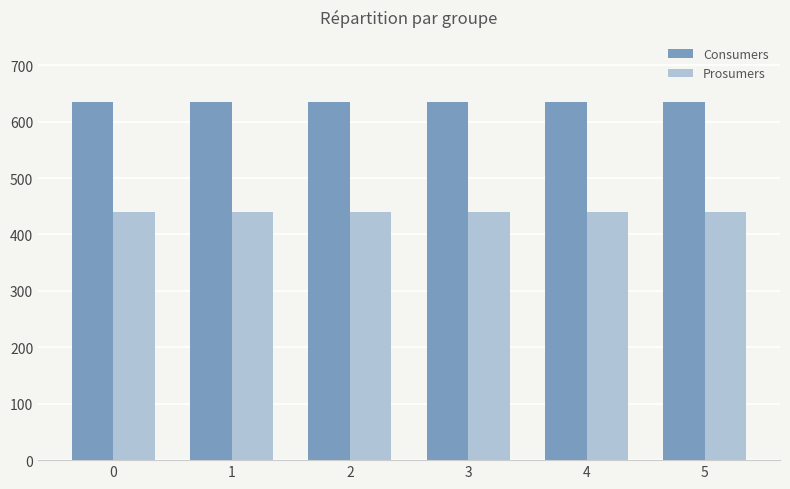

Reading left to right, extract all data points from this chart.

Consumers: 635	635	635	635	635	635
Prosumers: 440	440	440	440	440	440